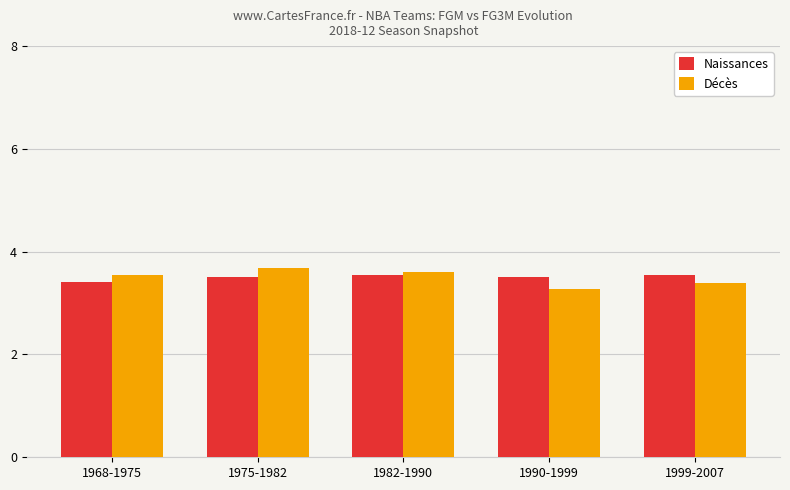

True or false: Décès has a value of 5.4 at 1999-2007.

False